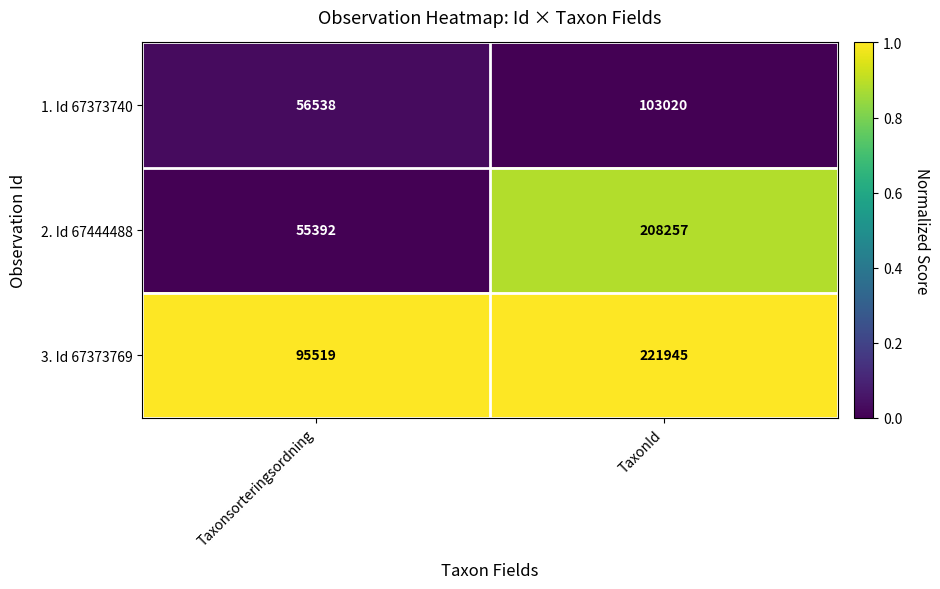

Reading right to left, list all the values displayed in this chart.

1. Id 67373740: TaxonId=103020	Taxonsorteringsordning=56538
2. Id 67444488: TaxonId=208257	Taxonsorteringsordning=55392
3. Id 67373769: TaxonId=221945	Taxonsorteringsordning=95519